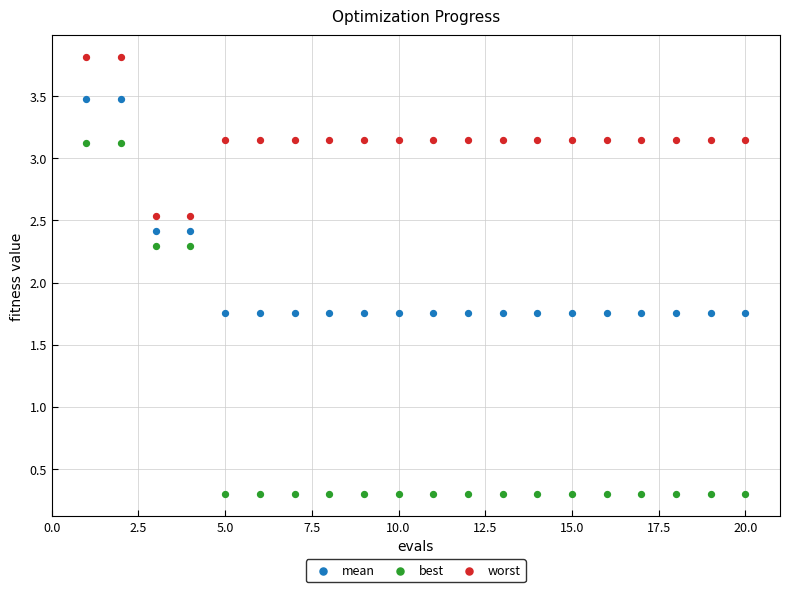

Across all data points, what is the range of Y values (max minus min)?

3.5